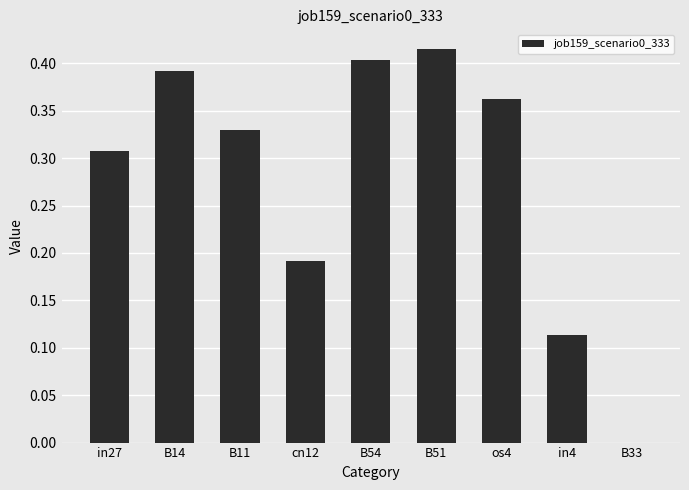

What is the sum of all values?

2.5